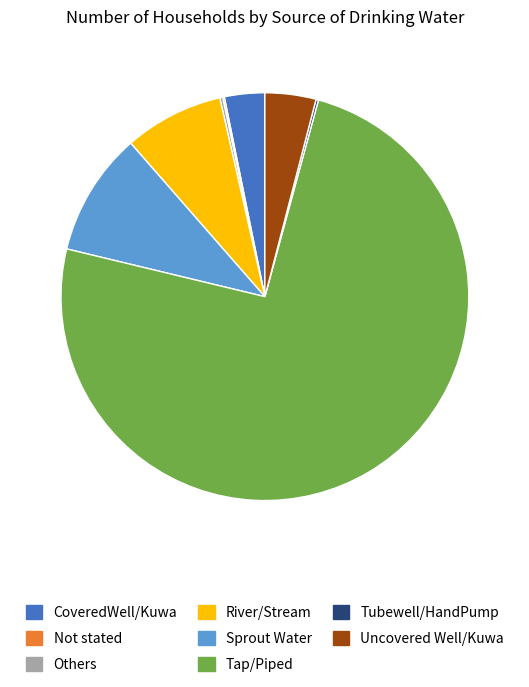

Is the sum of Tap/Piped and Uncovered Well/Kuwa greater than half?

Yes